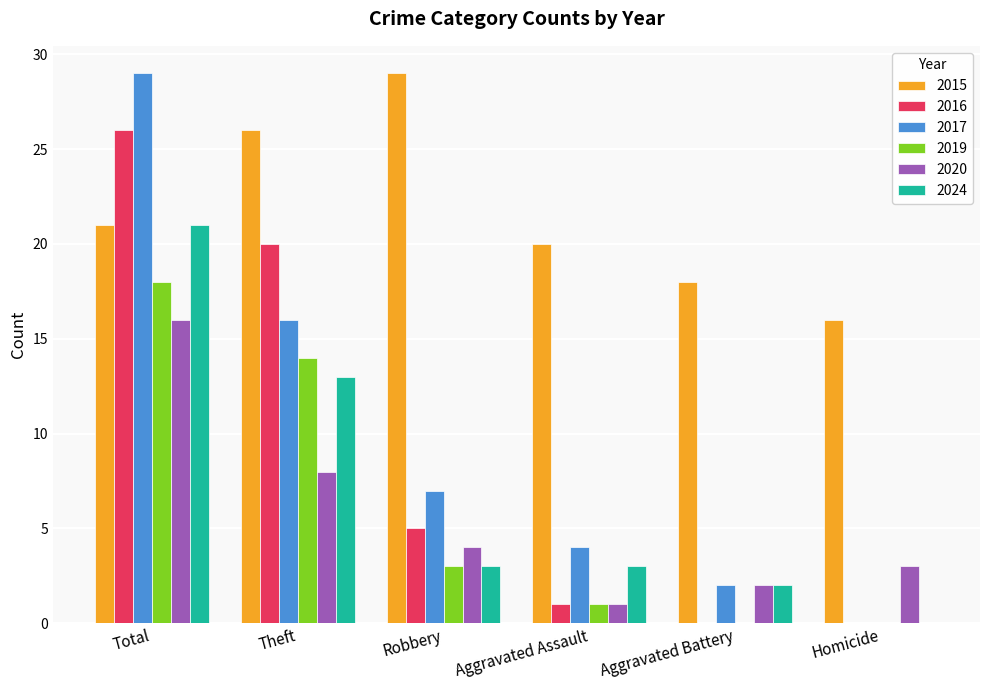

Which series changed the most between Robbery and Aggravated Battery?

2015